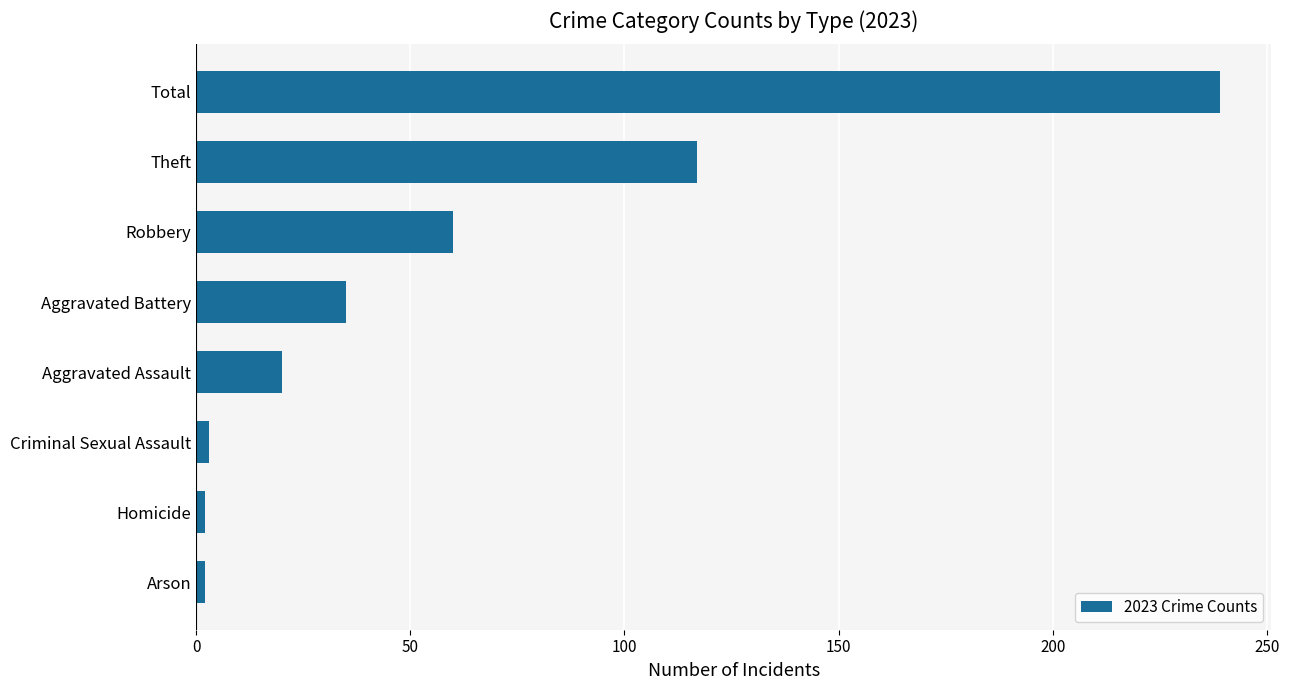

What is the difference between the second highest and minimum values?

115